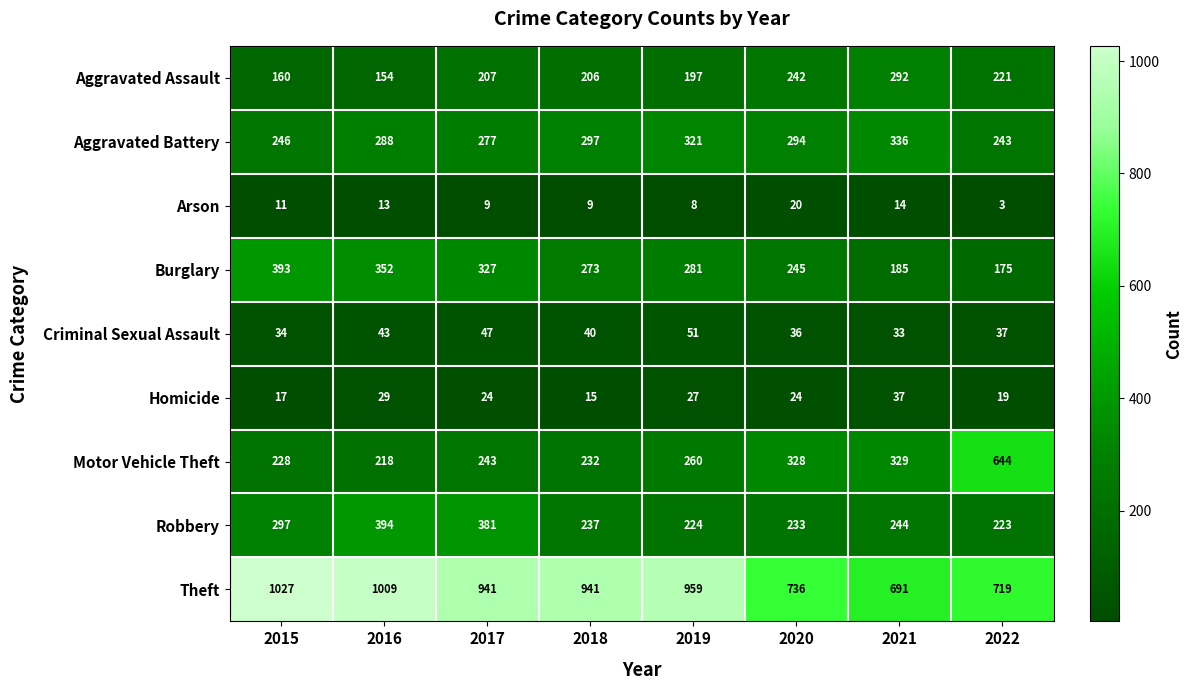

Which series changed the most between 2016 and 2017?

Theft